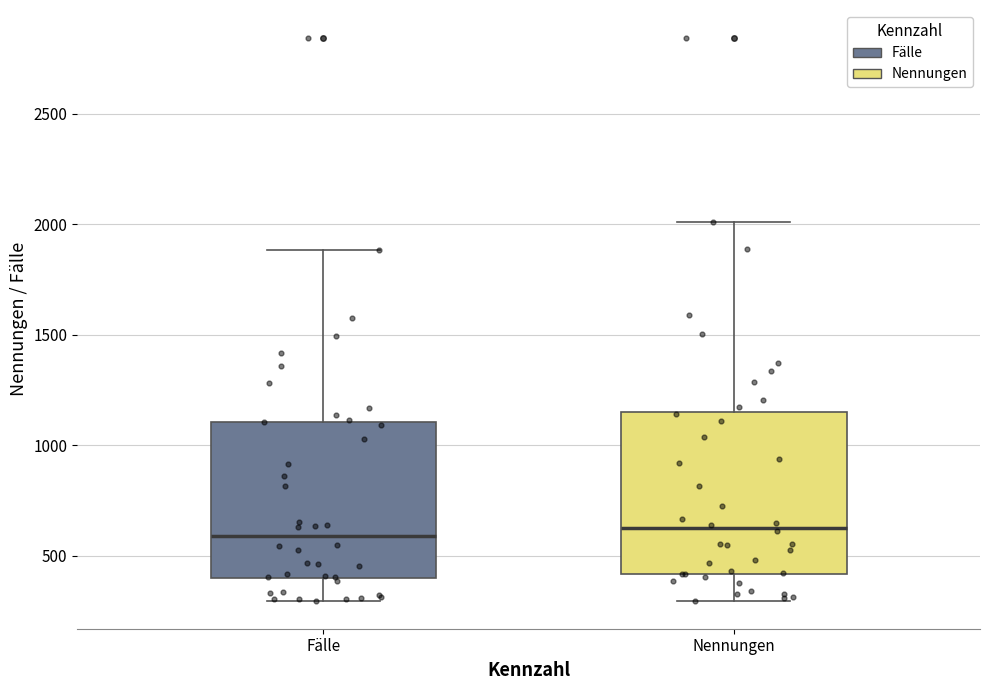

Reading left to right, transcribe this box plot: for each box, give where its median line is, the range the box spans, and where its two whiskers end, as read against the y-axis. The values are not printed on the chart, so give them approximately, as read against the axis.

Fälle: median 600, box 400 to 1100, whiskers 300 to 1900
Nennungen: median 650, box 400 to 1150, whiskers 300 to 2000